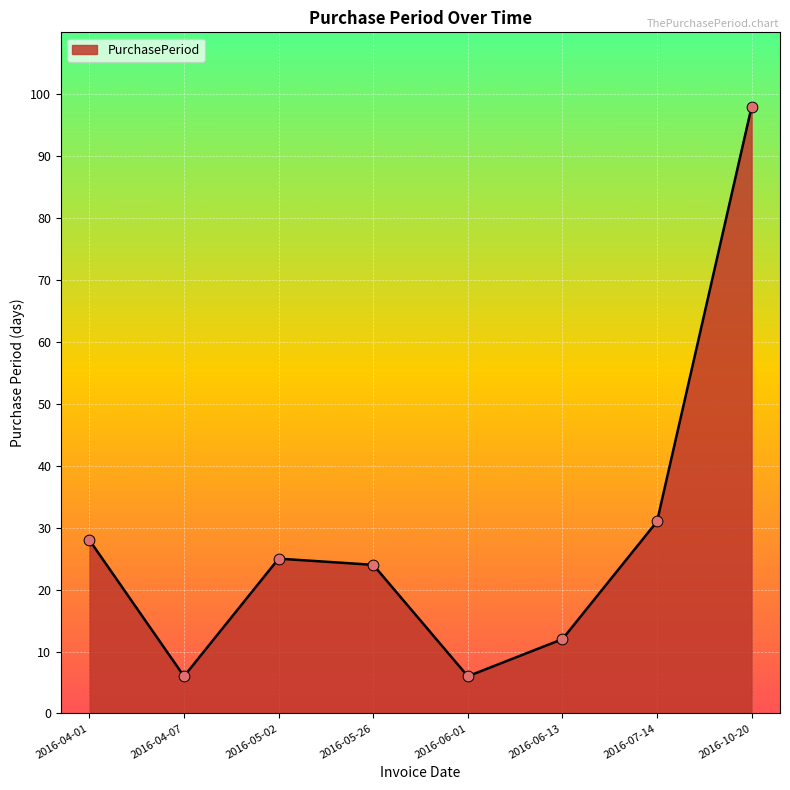

Approximately how many times larger is the value at 2016-07-14 compared to 2016-06-01?

5.2